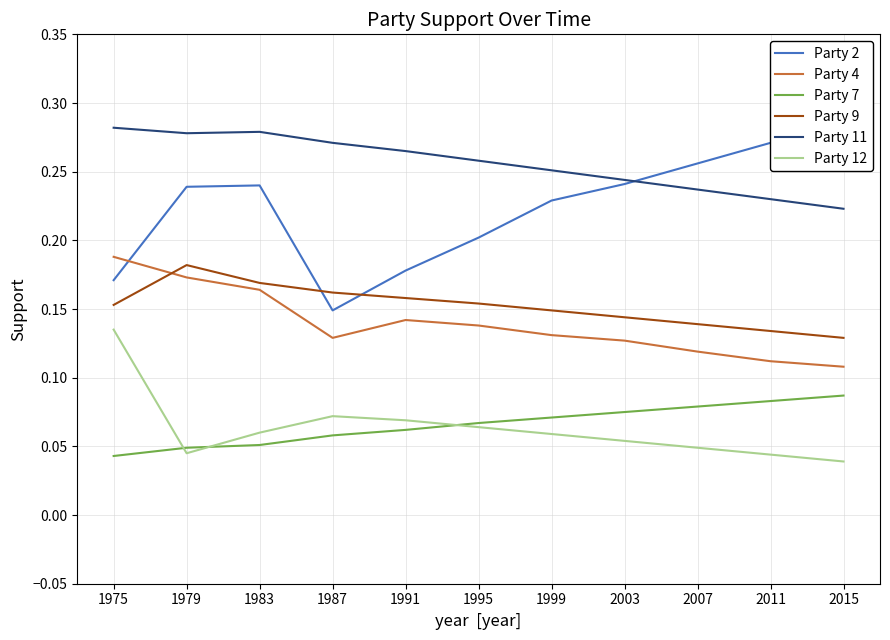

Reading right to left, transcribe all the data shown in this chart.

Party 2: 0.3	0.3	0.3	0.2	0.2	0.2	0.2	0.1	0.2	0.2	0.2
Party 4: 0.1	0.1	0.1	0.1	0.1	0.1	0.1	0.1	0.2	0.2	0.2
Party 7: 0.1	0.1	0.1	0.1	0.1	0.1	0.1	0.1	0.1	0.0	0.0
Party 9: 0.1	0.1	0.1	0.1	0.1	0.2	0.2	0.2	0.2	0.2	0.2
Party 11: 0.2	0.2	0.2	0.2	0.3	0.3	0.3	0.3	0.3	0.3	0.3
Party 12: 0.0	0.0	0.0	0.1	0.1	0.1	0.1	0.1	0.1	0.0	0.1